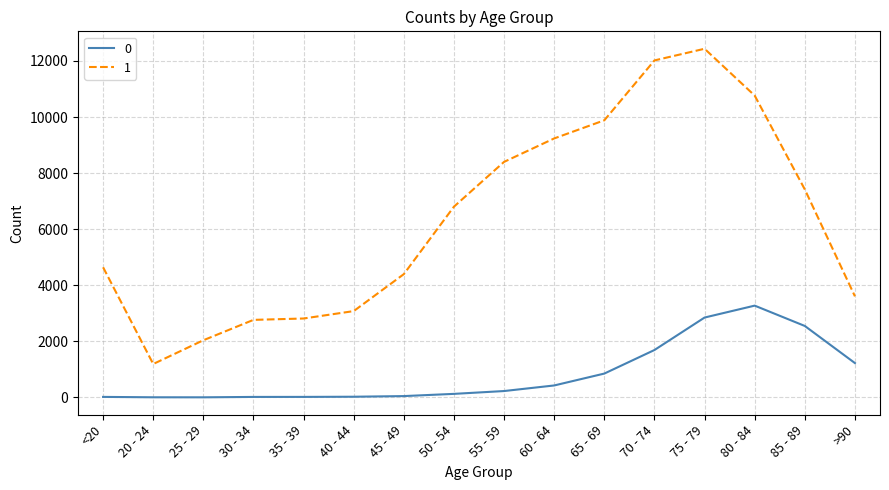

At which category is the sum across all series the highest?

75 - 79